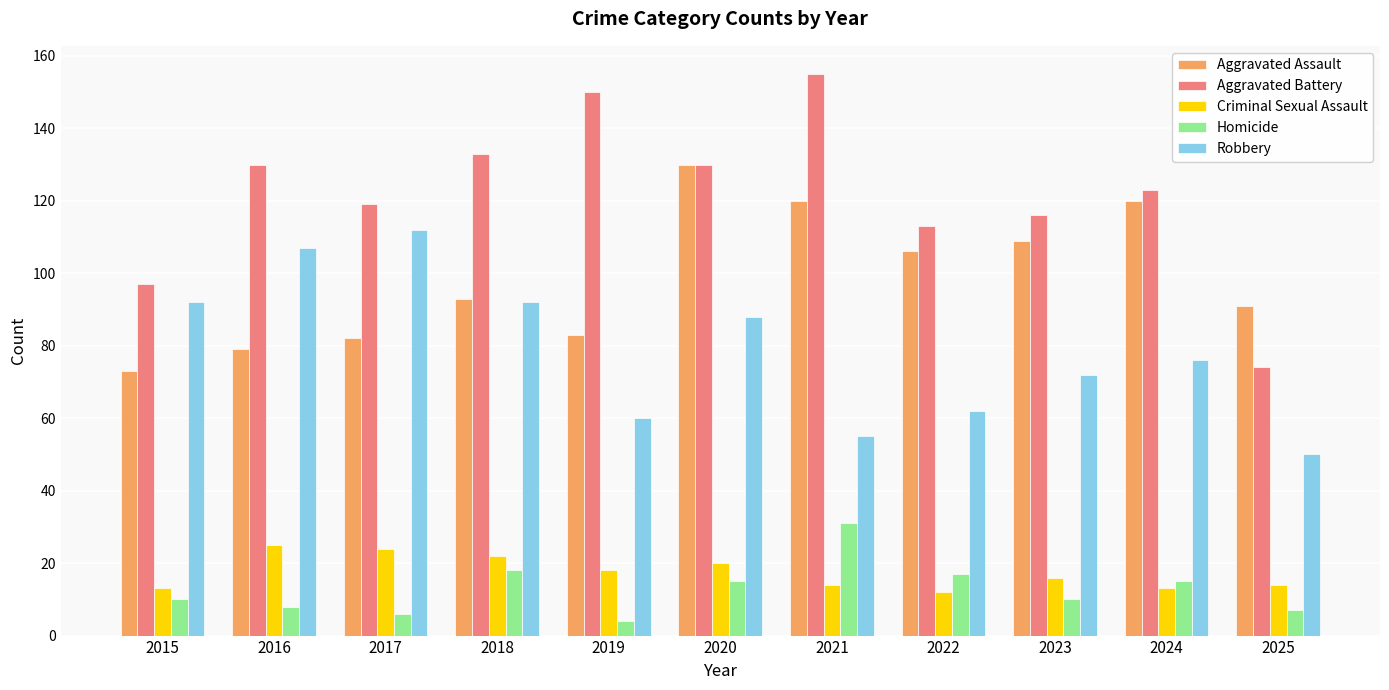

What is the total value across all series at 2025?

236